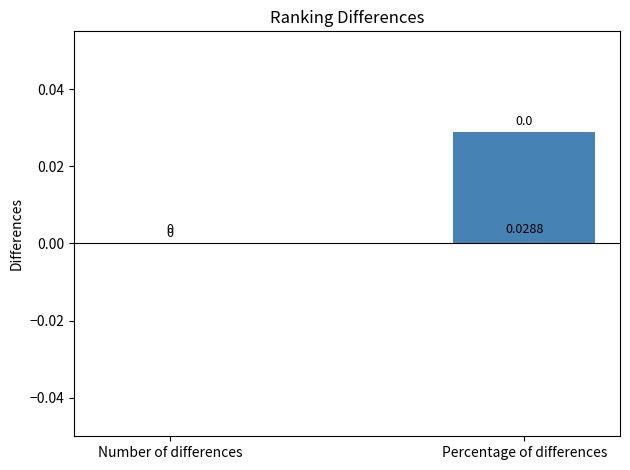

Which category has the highest value across all series?

Percentage of differences